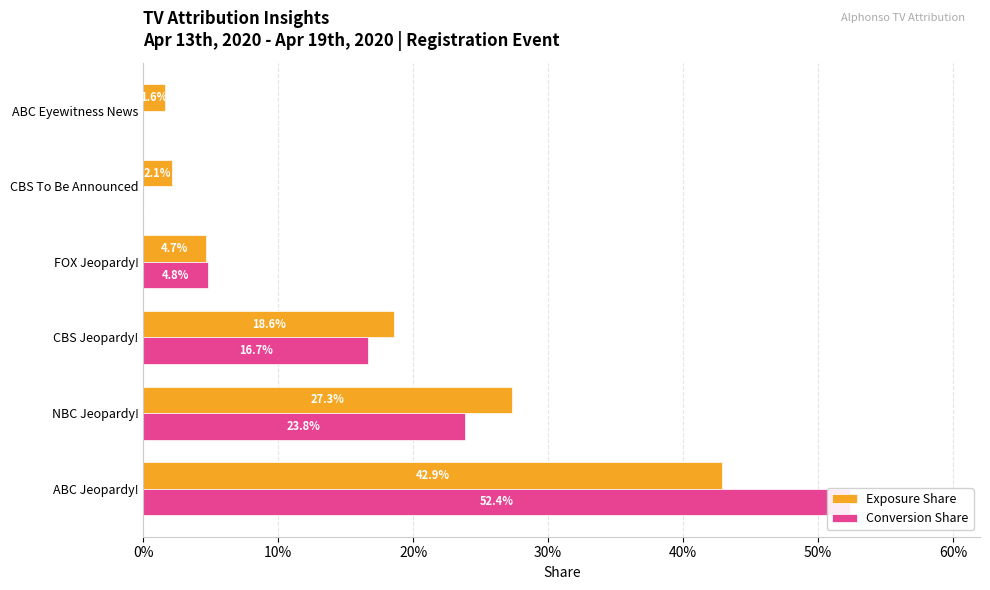

Reading left to right, list all the values displayed in this chart.

Exposure Share: 0.4	0.3	0.2	0.0	0.0	0.0
Conversion Share: 0.5	0.2	0.2	0.0	0.0	0.0